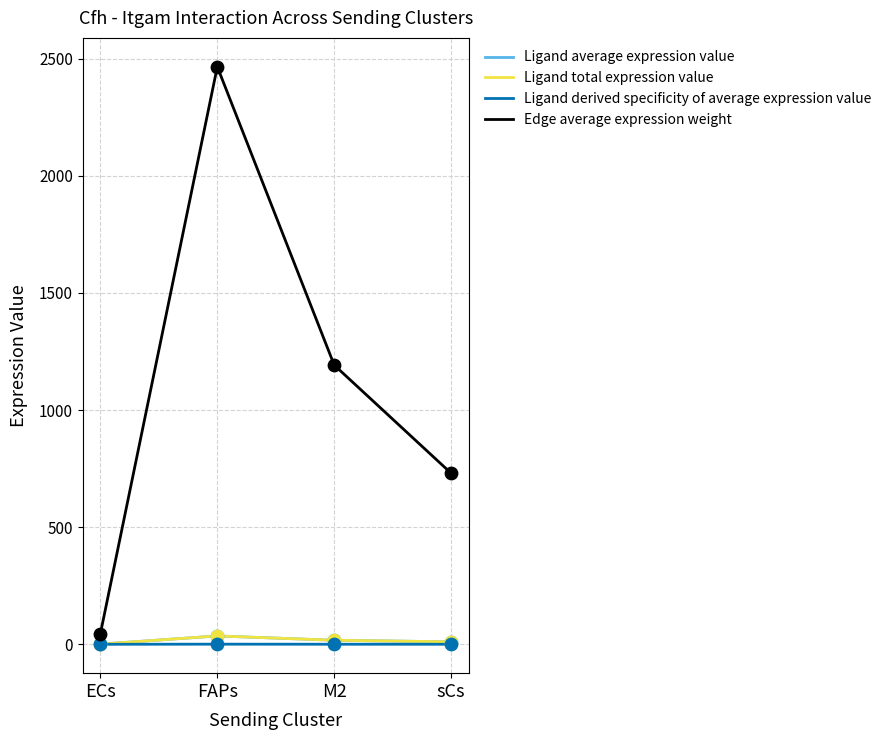

What is the total value across all series at sCs?

751.2